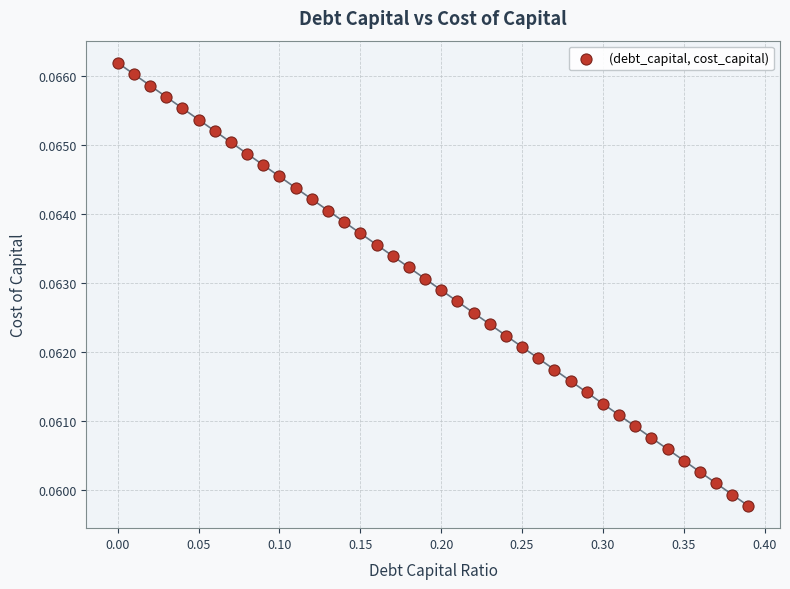

What is the range of X values (max minus min)?

0.4